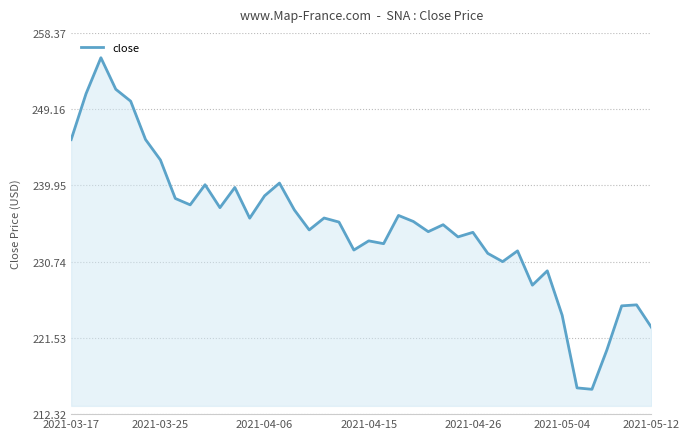

What is the maximum value shown in the chart?

255.4